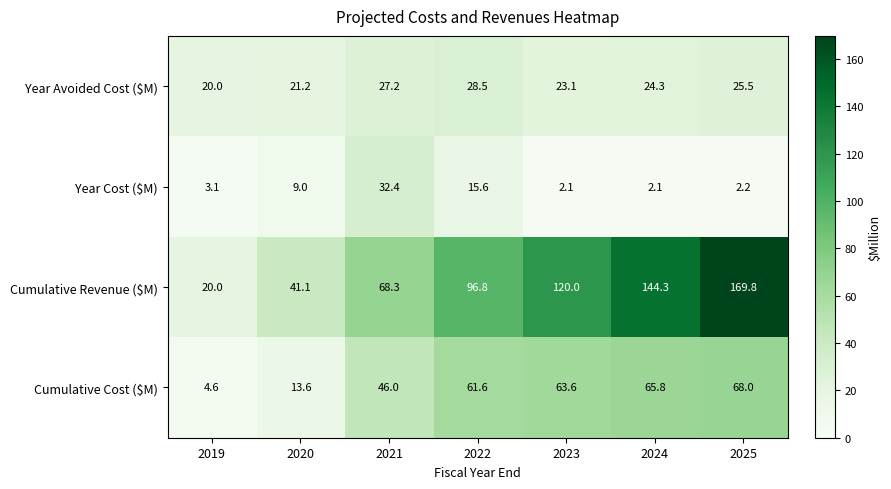

What is the sum of the Cumulative Revenue ($M) values at 2022 and 2025?

266.6